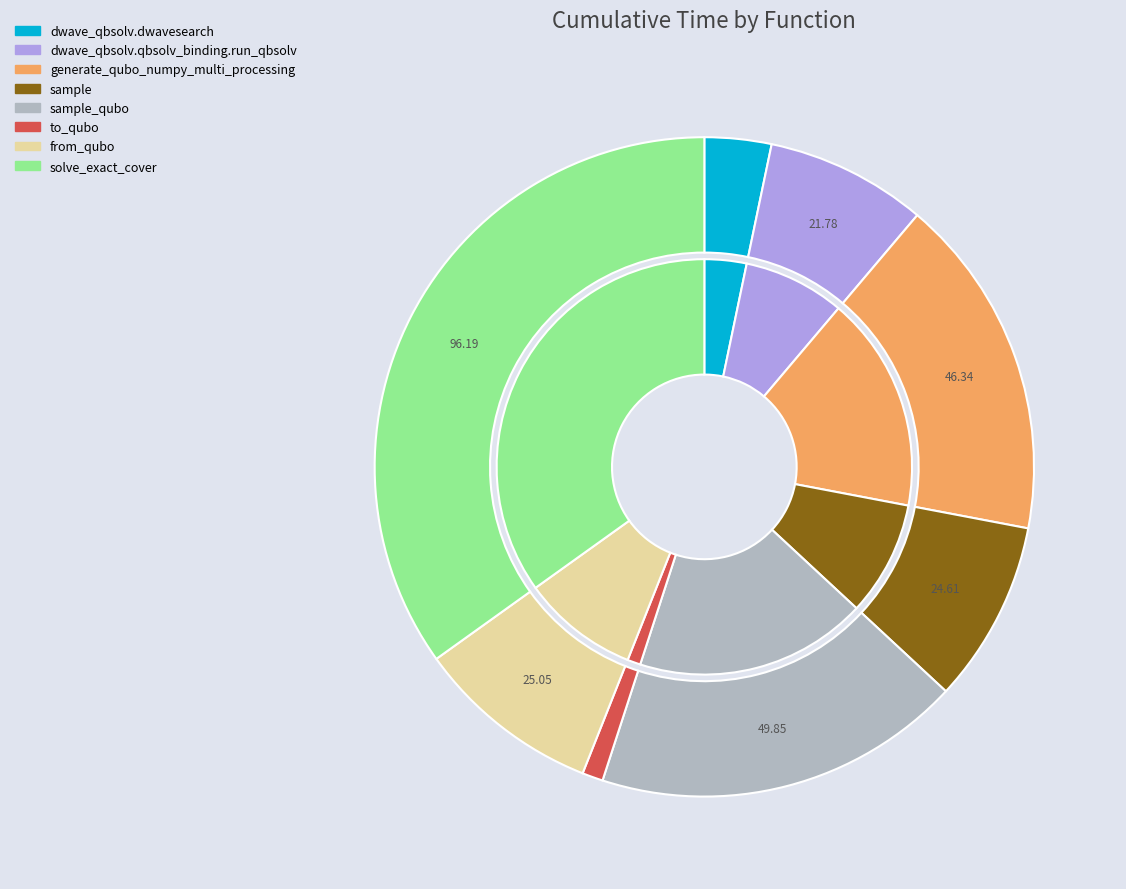

Count the number of slices in the pie.

8